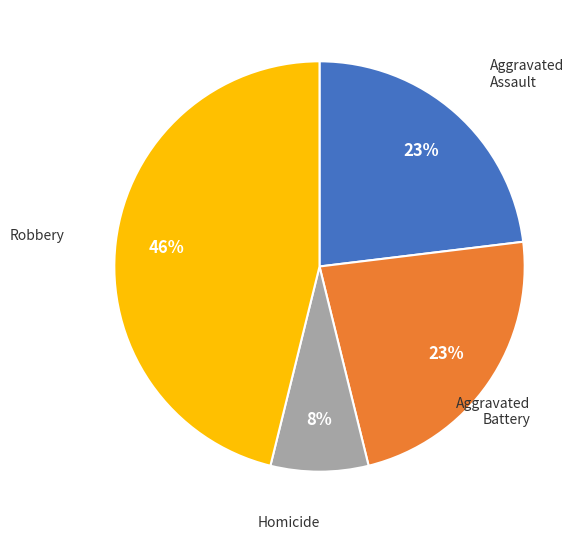

Is there any slice that represents more than half of the pie?

No